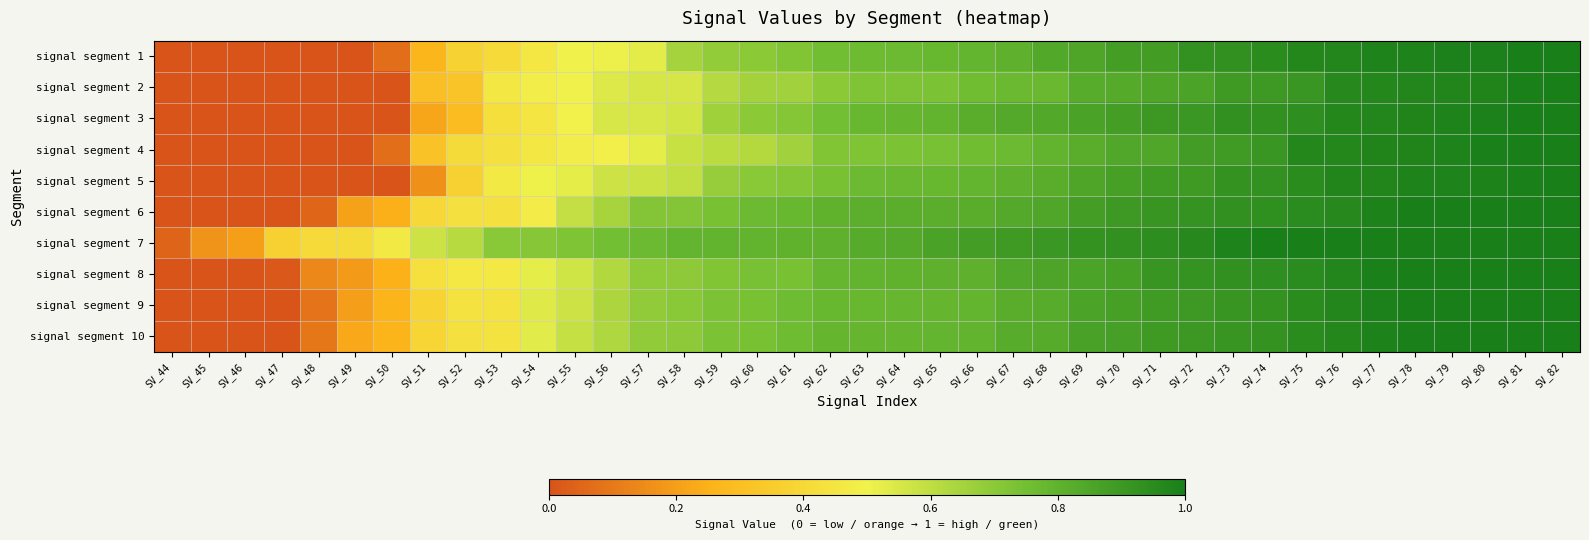

Reading left to right, what are all the values shown in this chart?

signal segment 1: SV_44=0.0	SV_45=0.0	SV_46=0.0	SV_47=0.0	SV_48=0.0	SV_49=0.0	SV_50=0.1	SV_51=0.3	SV_52=0.4	SV_53=0.4	SV_54=0.5	SV_55=0.5	SV_56=0.5	SV_57=0.5	SV_58=0.7	SV_59=0.7	SV_60=0.7	SV_61=0.7	SV_62=0.8	SV_63=0.8	SV_64=0.8	SV_65=0.8	SV_66=0.8	SV_67=0.8	SV_68=0.8	SV_69=0.9	SV_70=0.9	SV_71=0.9	SV_72=0.9	SV_73=0.9	SV_74=0.9	SV_75=1.0	SV_76=1.0	SV_77=1.0	SV_78=1.0	SV_79=1.0	SV_80=1.0	SV_81=1.0	SV_82=1.0
signal segment 2: SV_44=0.0	SV_45=0.0	SV_46=0.0	SV_47=0.0	SV_48=0.0	SV_49=0.0	SV_50=0.0	SV_51=0.3	SV_52=0.3	SV_53=0.5	SV_54=0.5	SV_55=0.5	SV_56=0.5	SV_57=0.6	SV_58=0.6	SV_59=0.6	SV_60=0.7	SV_61=0.7	SV_62=0.7	SV_63=0.7	SV_64=0.7	SV_65=0.7	SV_66=0.8	SV_67=0.8	SV_68=0.8	SV_69=0.8	SV_70=0.8	SV_71=0.9	SV_72=0.9	SV_73=0.9	SV_74=0.9	SV_75=0.9	SV_76=1.0	SV_77=1.0	SV_78=1.0	SV_79=1.0	SV_80=1.0	SV_81=1.0	SV_82=1.0
signal segment 3: SV_44=0.0	SV_45=0.0	SV_46=0.0	SV_47=0.0	SV_48=0.0	SV_49=0.0	SV_50=0.0	SV_51=0.2	SV_52=0.3	SV_53=0.4	SV_54=0.5	SV_55=0.5	SV_56=0.6	SV_57=0.6	SV_58=0.6	SV_59=0.7	SV_60=0.7	SV_61=0.7	SV_62=0.7	SV_63=0.8	SV_64=0.8	SV_65=0.8	SV_66=0.8	SV_67=0.8	SV_68=0.8	SV_69=0.9	SV_70=0.9	SV_71=0.9	SV_72=0.9	SV_73=0.9	SV_74=0.9	SV_75=0.9	SV_76=1.0	SV_77=1.0	SV_78=1.0	SV_79=1.0	SV_80=1.0	SV_81=1.0	SV_82=1.0
signal segment 4: SV_44=0.0	SV_45=0.0	SV_46=0.0	SV_47=0.0	SV_48=0.0	SV_49=0.0	SV_50=0.1	SV_51=0.3	SV_52=0.4	SV_53=0.4	SV_54=0.5	SV_55=0.5	SV_56=0.5	SV_57=0.5	SV_58=0.6	SV_59=0.6	SV_60=0.6	SV_61=0.7	SV_62=0.7	SV_63=0.7	SV_64=0.7	SV_65=0.7	SV_66=0.8	SV_67=0.8	SV_68=0.8	SV_69=0.8	SV_70=0.8	SV_71=0.8	SV_72=0.9	SV_73=0.9	SV_74=0.9	SV_75=1.0	SV_76=1.0	SV_77=1.0	SV_78=1.0	SV_79=1.0	SV_80=1.0	SV_81=1.0	SV_82=1.0
signal segment 5: SV_44=0.0	SV_45=0.0	SV_46=0.0	SV_47=0.0	SV_48=0.0	SV_49=0.0	SV_50=0.0	SV_51=0.2	SV_52=0.4	SV_53=0.5	SV_54=0.5	SV_55=0.5	SV_56=0.6	SV_57=0.6	SV_58=0.6	SV_59=0.7	SV_60=0.7	SV_61=0.7	SV_62=0.7	SV_63=0.8	SV_64=0.8	SV_65=0.8	SV_66=0.8	SV_67=0.8	SV_68=0.8	SV_69=0.9	SV_70=0.9	SV_71=0.9	SV_72=0.9	SV_73=0.9	SV_74=0.9	SV_75=0.9	SV_76=1.0	SV_77=1.0	SV_78=1.0	SV_79=1.0	SV_80=1.0	SV_81=1.0	SV_82=1.0
signal segment 6: SV_44=0.0	SV_45=0.0	SV_46=0.0	SV_47=0.0	SV_48=0.0	SV_49=0.2	SV_50=0.2	SV_51=0.4	SV_52=0.4	SV_53=0.4	SV_54=0.5	SV_55=0.6	SV_56=0.6	SV_57=0.7	SV_58=0.7	SV_59=0.7	SV_60=0.8	SV_61=0.8	SV_62=0.8	SV_63=0.8	SV_64=0.8	SV_65=0.8	SV_66=0.8	SV_67=0.8	SV_68=0.8	SV_69=0.9	SV_70=0.9	SV_71=0.9	SV_72=0.9	SV_73=0.9	SV_74=0.9	SV_75=1.0	SV_76=1.0	SV_77=1.0	SV_78=1.0	SV_79=1.0	SV_80=1.0	SV_81=1.0	SV_82=1.0
signal segment 7: SV_44=0.0	SV_45=0.2	SV_46=0.2	SV_47=0.4	SV_48=0.4	SV_49=0.4	SV_50=0.5	SV_51=0.6	SV_52=0.6	SV_53=0.7	SV_54=0.7	SV_55=0.7	SV_56=0.7	SV_57=0.8	SV_58=0.8	SV_59=0.8	SV_60=0.8	SV_61=0.8	SV_62=0.8	SV_63=0.8	SV_64=0.8	SV_65=0.9	SV_66=0.9	SV_67=0.9	SV_68=0.9	SV_69=0.9	SV_70=0.9	SV_71=0.9	SV_72=1.0	SV_73=1.0	SV_74=1.0	SV_75=1.0	SV_76=1.0	SV_77=1.0	SV_78=1.0	SV_79=1.0	SV_80=1.0	SV_81=1.0	SV_82=1.0
signal segment 8: SV_44=0.0	SV_45=0.0	SV_46=0.0	SV_47=0.0	SV_48=0.1	SV_49=0.2	SV_50=0.2	SV_51=0.4	SV_52=0.5	SV_53=0.5	SV_54=0.5	SV_55=0.6	SV_56=0.6	SV_57=0.7	SV_58=0.7	SV_59=0.7	SV_60=0.7	SV_61=0.7	SV_62=0.8	SV_63=0.8	SV_64=0.8	SV_65=0.8	SV_66=0.8	SV_67=0.8	SV_68=0.9	SV_69=0.9	SV_70=0.9	SV_71=0.9	SV_72=0.9	SV_73=0.9	SV_74=0.9	SV_75=1.0	SV_76=1.0	SV_77=1.0	SV_78=1.0	SV_79=1.0	SV_80=1.0	SV_81=1.0	SV_82=1.0
signal segment 9: SV_44=0.0	SV_45=0.0	SV_46=0.0	SV_47=0.0	SV_48=0.1	SV_49=0.2	SV_50=0.3	SV_51=0.4	SV_52=0.4	SV_53=0.4	SV_54=0.5	SV_55=0.6	SV_56=0.6	SV_57=0.7	SV_58=0.7	SV_59=0.7	SV_60=0.7	SV_61=0.8	SV_62=0.8	SV_63=0.8	SV_64=0.8	SV_65=0.8	SV_66=0.8	SV_67=0.8	SV_68=0.8	SV_69=0.9	SV_70=0.9	SV_71=0.9	SV_72=0.9	SV_73=0.9	SV_74=0.9	SV_75=0.9	SV_76=1.0	SV_77=1.0	SV_78=1.0	SV_79=1.0	SV_80=1.0	SV_81=1.0	SV_82=1.0
signal segment 10: SV_44=0.0	SV_45=0.0	SV_46=0.0	SV_47=0.0	SV_48=0.1	SV_49=0.2	SV_50=0.3	SV_51=0.4	SV_52=0.4	SV_53=0.4	SV_54=0.5	SV_55=0.6	SV_56=0.6	SV_57=0.7	SV_58=0.7	SV_59=0.7	SV_60=0.7	SV_61=0.8	SV_62=0.8	SV_63=0.8	SV_64=0.8	SV_65=0.8	SV_66=0.8	SV_67=0.8	SV_68=0.8	SV_69=0.9	SV_70=0.9	SV_71=0.9	SV_72=0.9	SV_73=0.9	SV_74=0.9	SV_75=0.9	SV_76=1.0	SV_77=1.0	SV_78=1.0	SV_79=1.0	SV_80=1.0	SV_81=1.0	SV_82=1.0